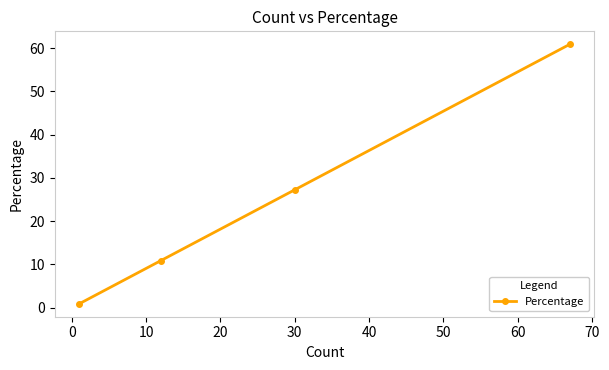

What is the value of the 4th point from the left?

60.9